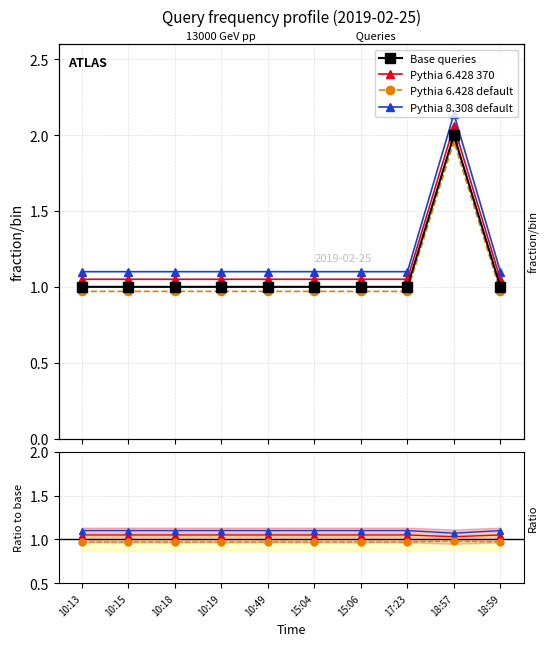

The Base queries series shows 1.0 at 18:59. True or false?

True